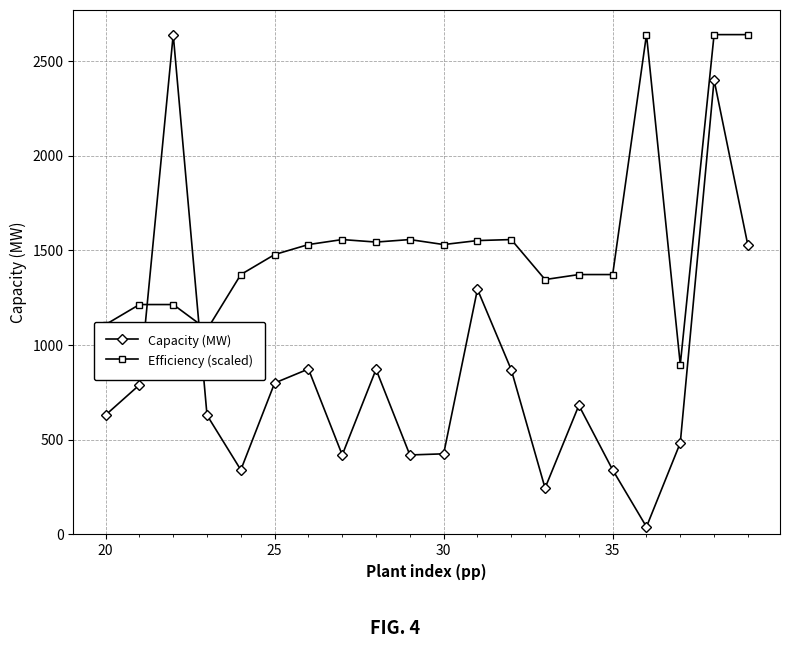

Which series ends up on top after the final intersection of Efficiency (scaled) and Capacity (MW)?

Efficiency (scaled)